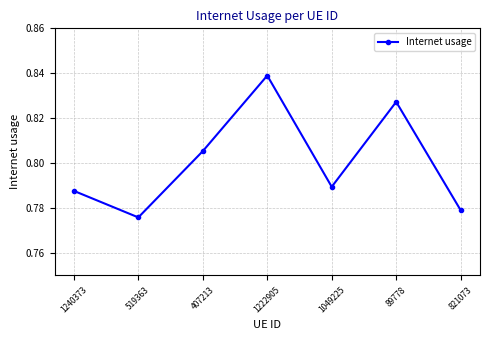

Which category has the lowest value across all series?

519363